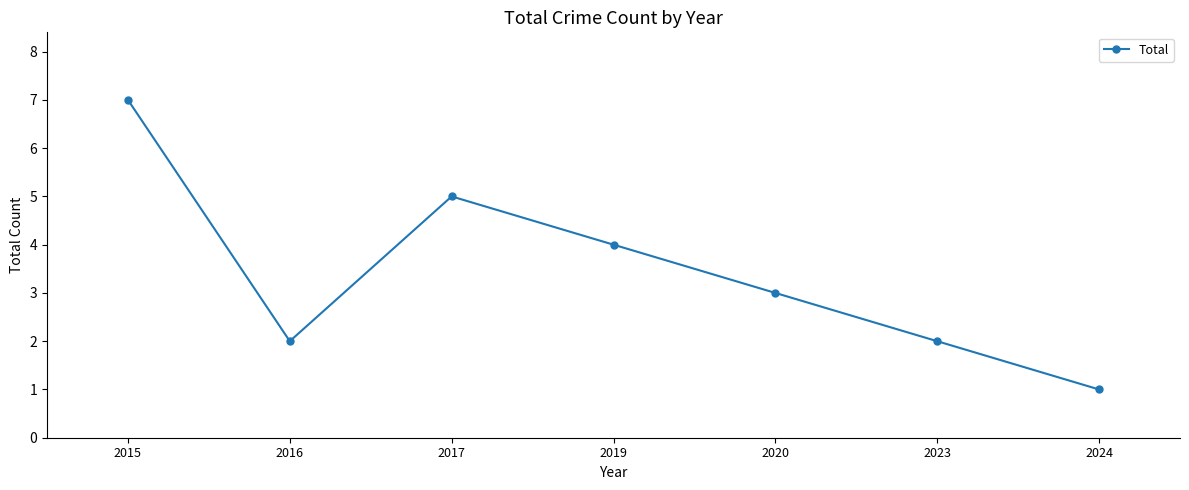

Reading right to left, what are all the values shown in this chart?

2024=1	2023=2	2020=3	2019=4	2017=5	2016=2	2015=7